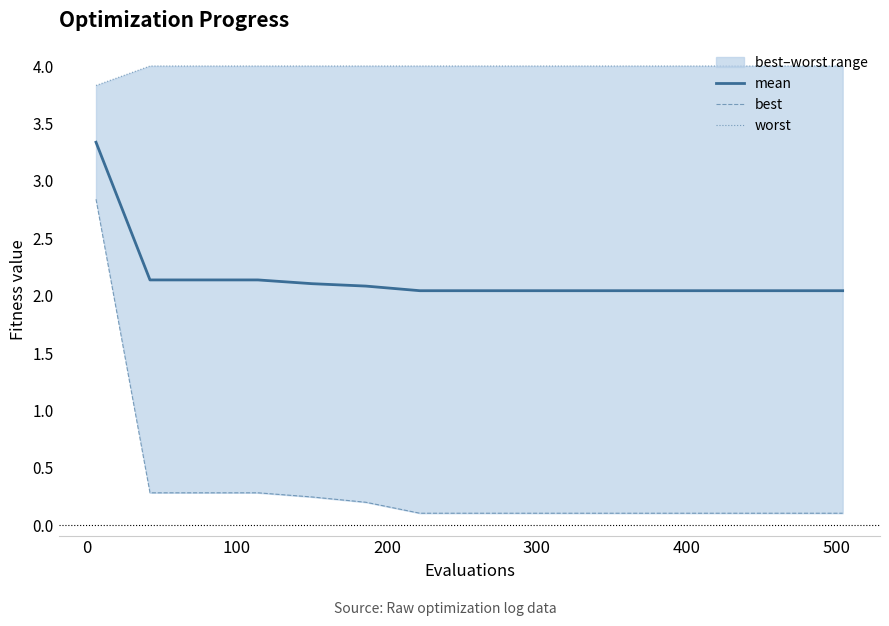

Which category has the lowest value across all series?

500